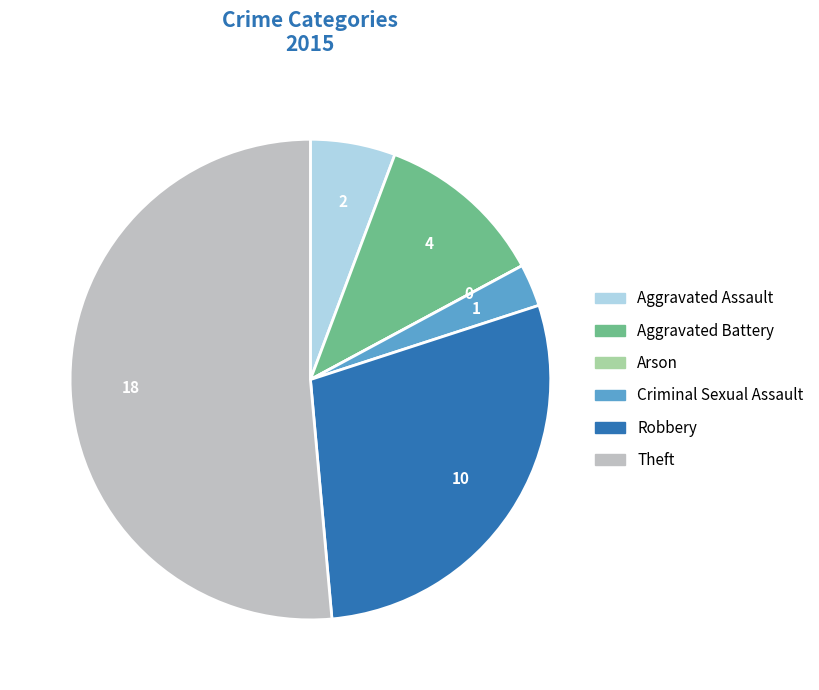

Which category accounts for the majority?

Theft